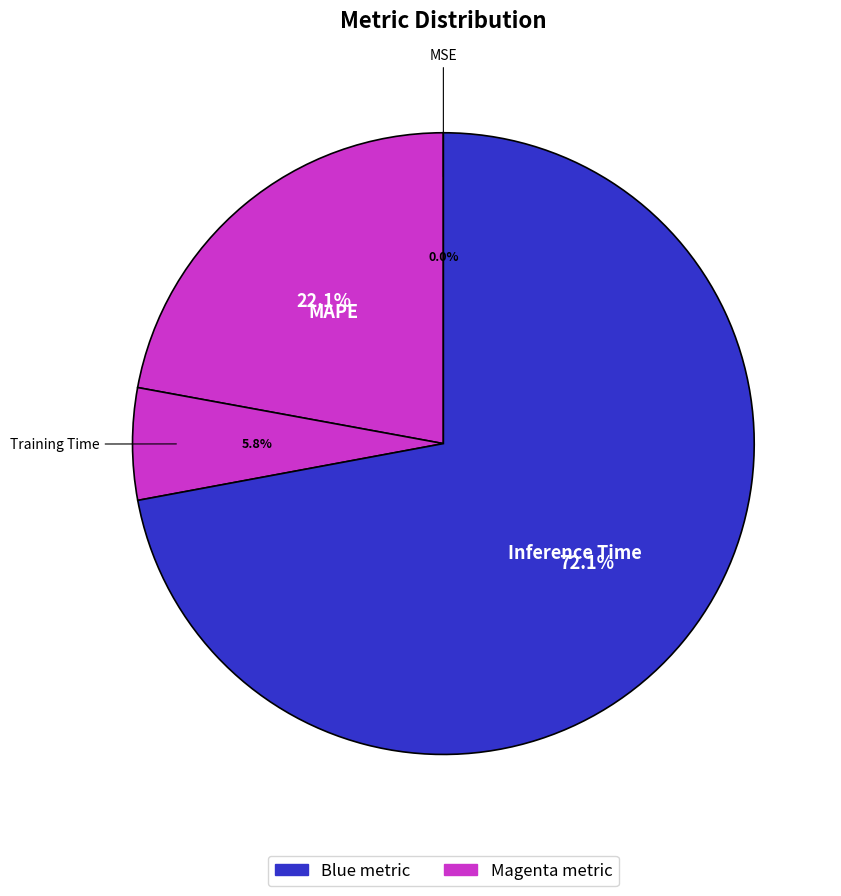

Which category has the biggest portion of the pie?

Inference Time